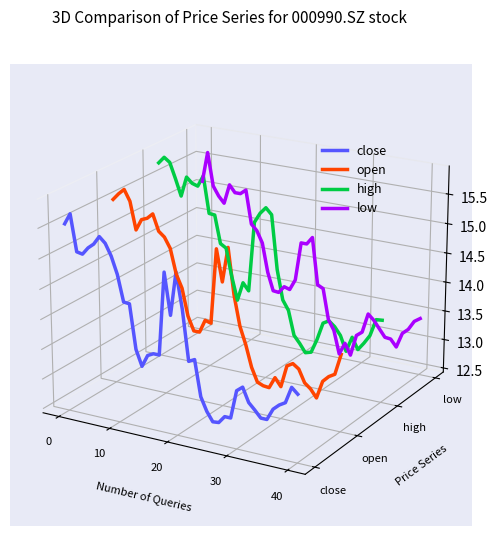

True or false: open has more than 0 points higher than both neighbors.

True